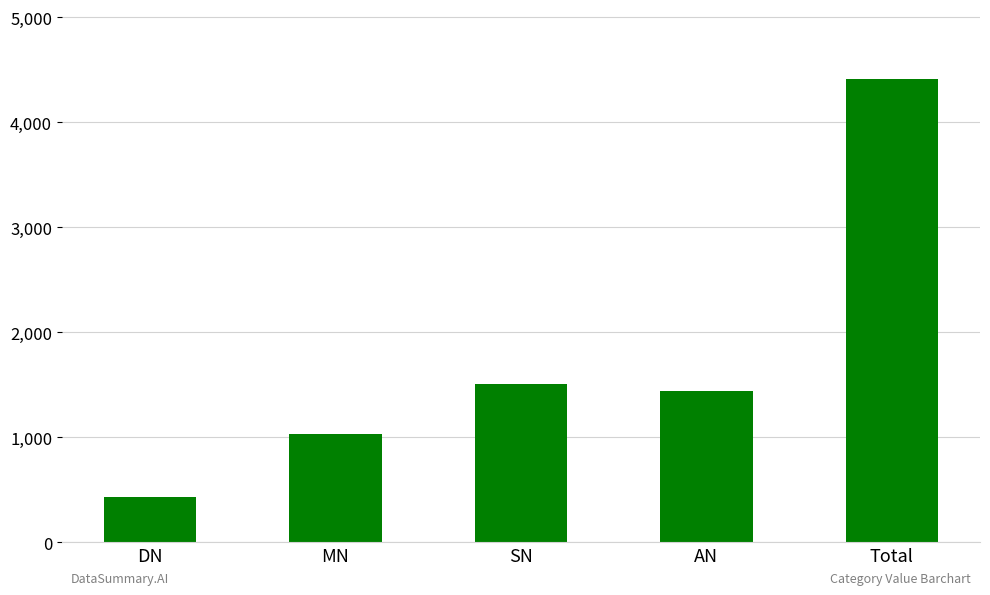

What is the label of the 4th bar from the right?

MN